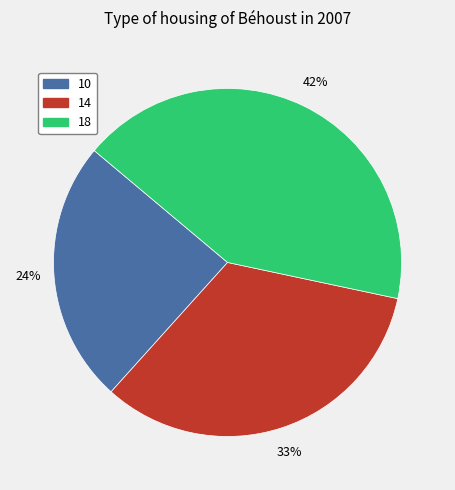

True or false: 18 accounts for 32% of the total.

False